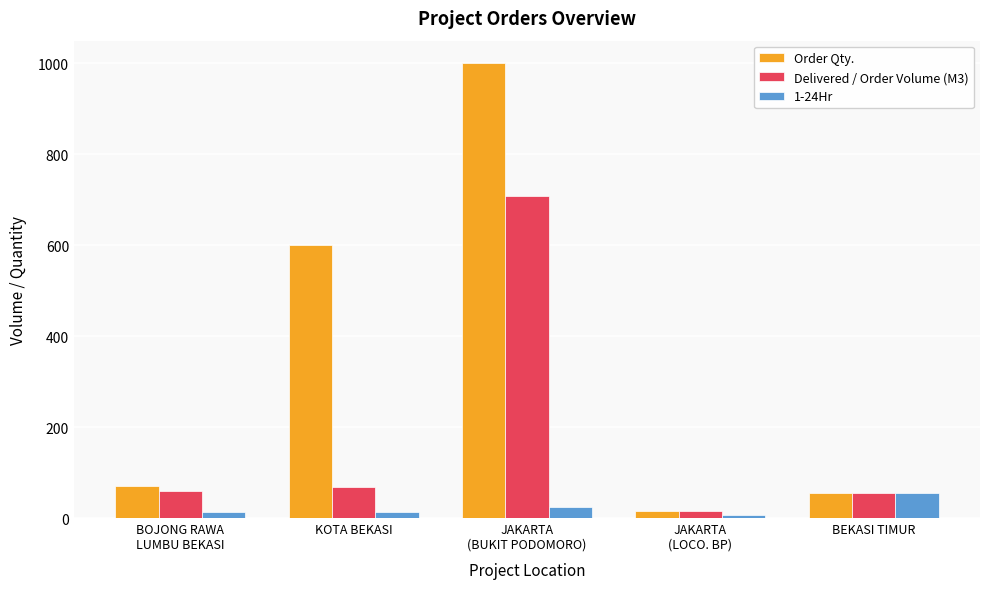

What is the lowest value of the Order Qty. series?

15.0